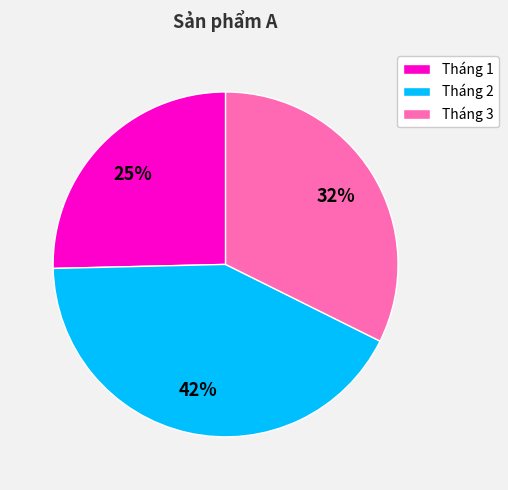

Count the number of slices in the pie.

3